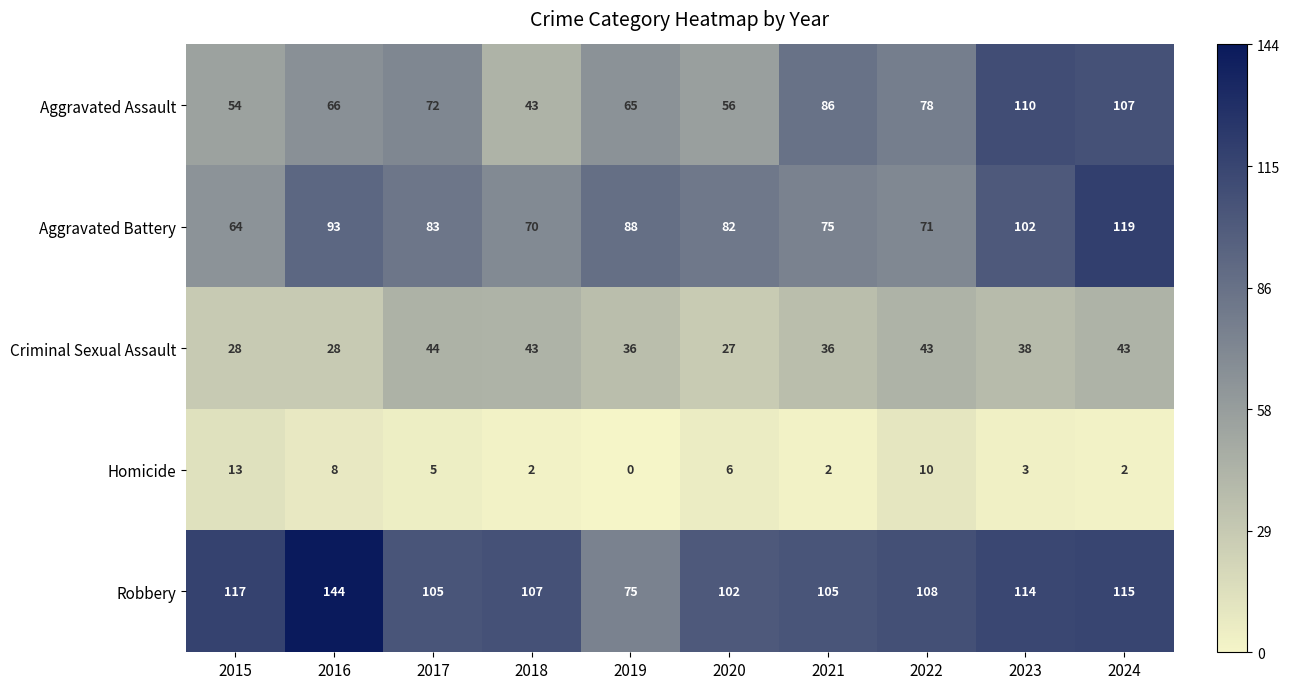

The Criminal Sexual Assault series shows 28 at 2016. True or false?

True